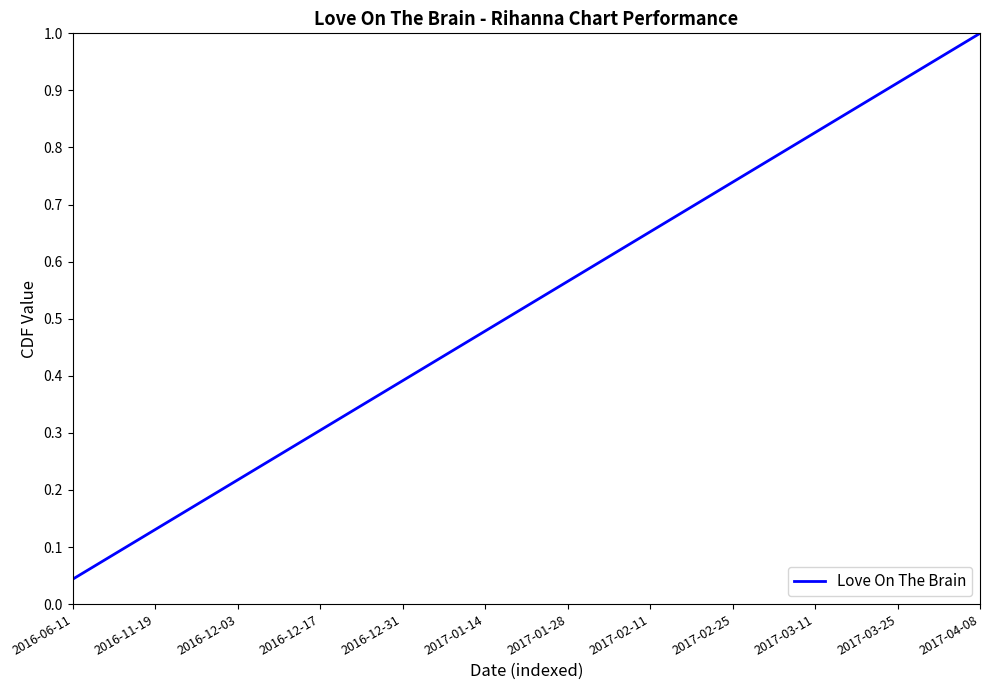

How many lines are shown in the chart?

1